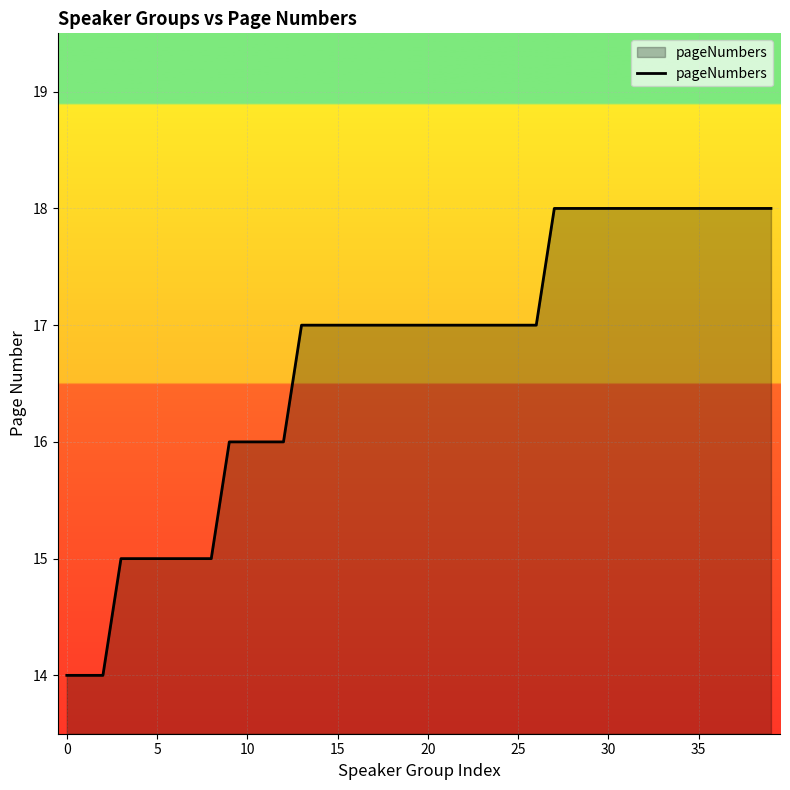

Reading right to left, what are all the values shown in this chart?

18	18	18	18	18	18	18	18	18	18	18	18	18	17	17	17	17	17	17	17	17	17	17	17	17	17	17	16	16	16	16	15	15	15	15	15	15	14	14	14